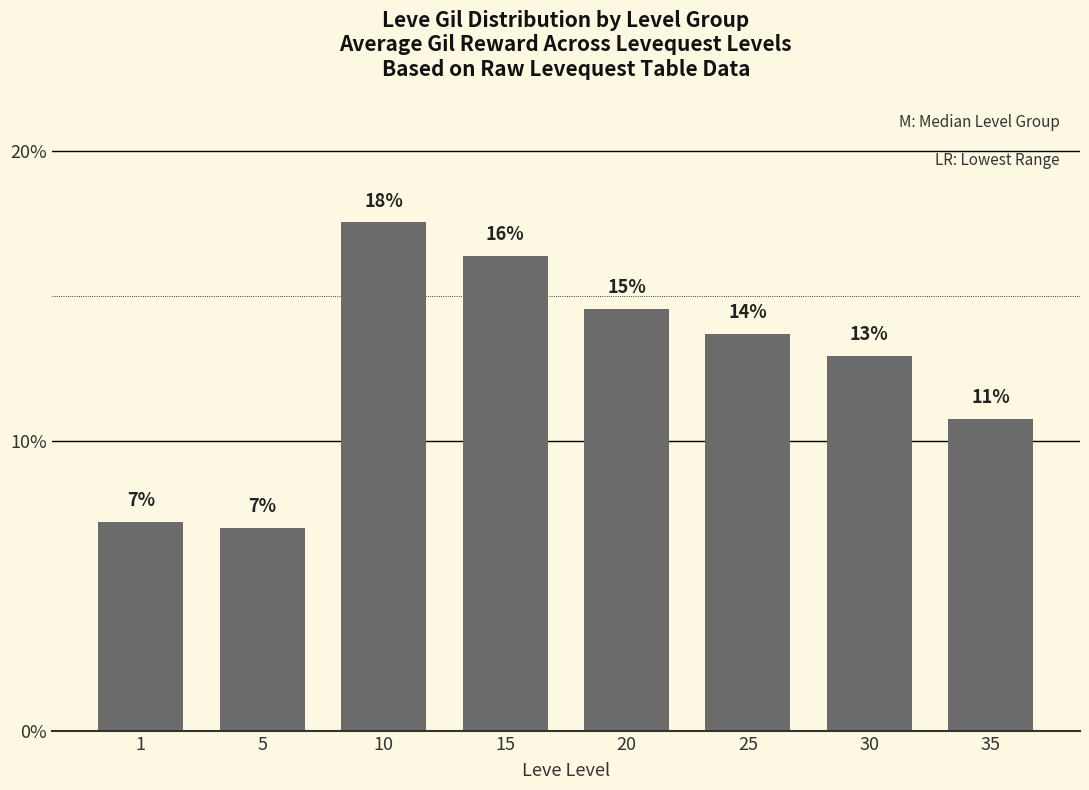

What is the value of the 4th bar from the left?

16.4